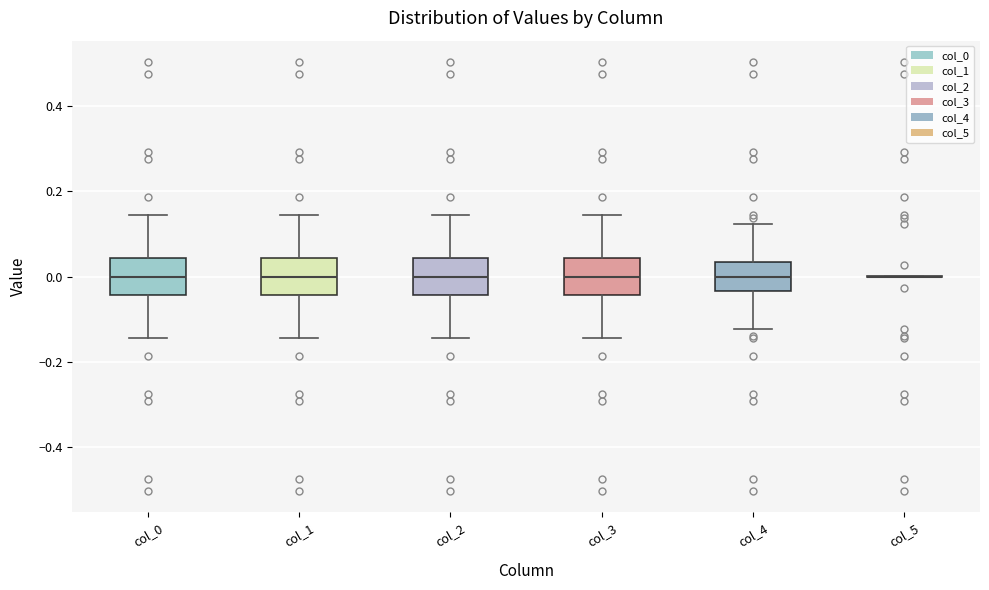

Reading left to right, transcribe this box plot: for each box, give where its median line is, the range the box spans, and where its two whiskers end, as read against the y-axis. The values are not printed on the chart, so give them approximately, as read against the axis.

col_0: median 0.00, box -0.04 to 0.04, whiskers -0.14 to 0.14
col_1: median 0.00, box -0.04 to 0.04, whiskers -0.14 to 0.14
col_2: median 0.00, box -0.04 to 0.04, whiskers -0.14 to 0.14
col_3: median 0.00, box -0.04 to 0.04, whiskers -0.14 to 0.14
col_4: median 0.00, box -0.04 to 0.04, whiskers -0.12 to 0.12
col_5: box collapsed to a line at 0.00, whiskers 0.00 to 0.00